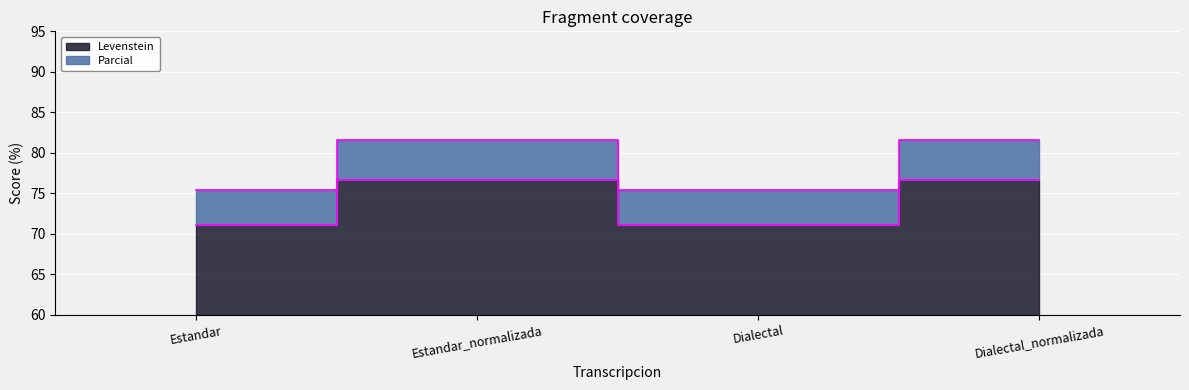

What is the maximum value shown in the chart?

81.5